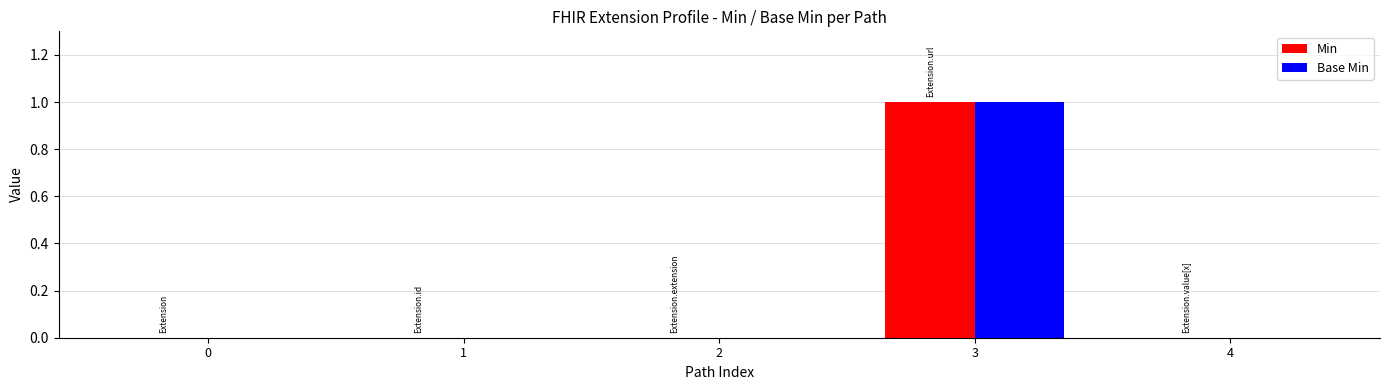

Which label corresponds to the largest value in the chart?

3